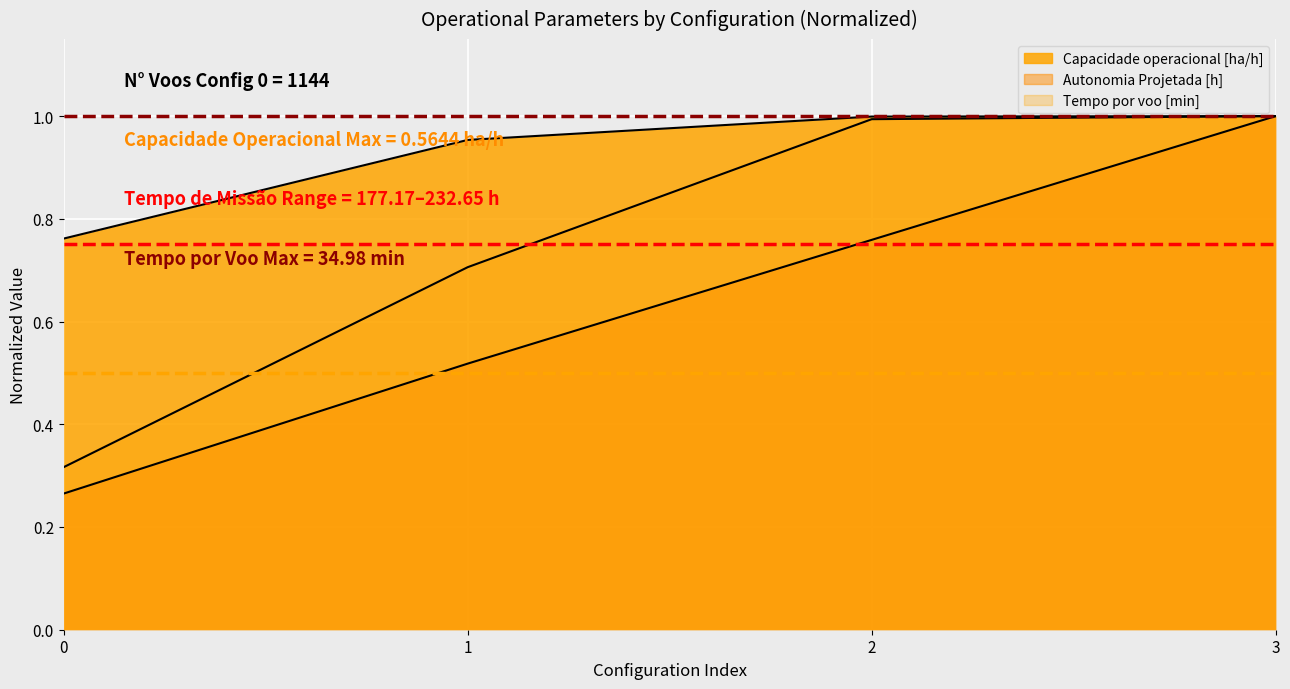

Which series changed the most between 0 and 1?

Tempo por voo [min]